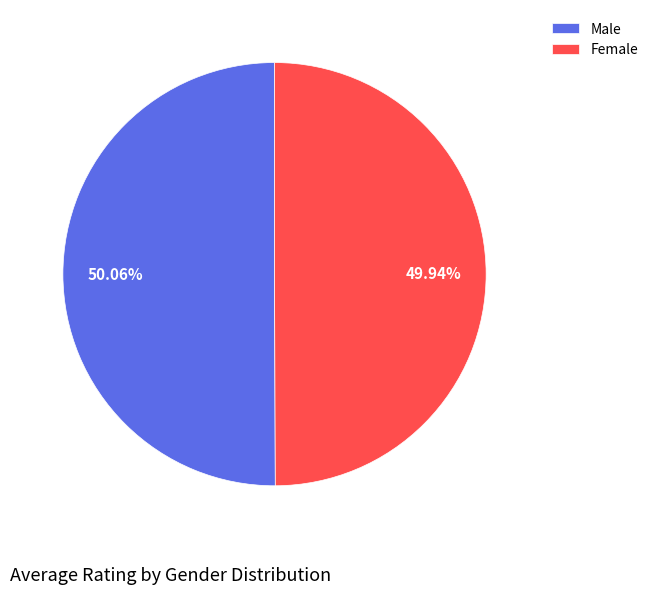

Count the number of slices in the pie.

2